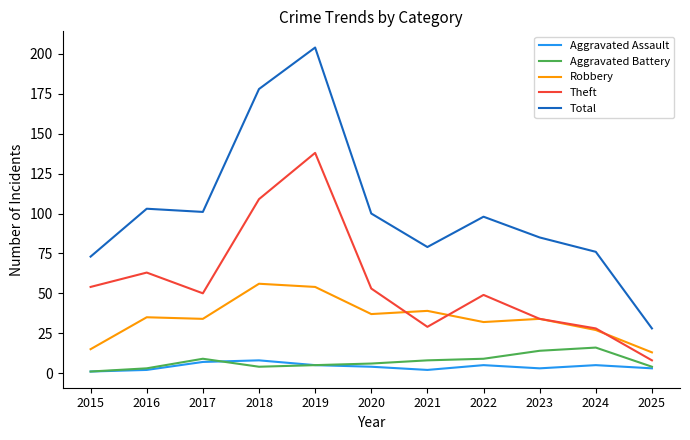

The value of Aggravated Battery at 2023 is 14. True or false?

True